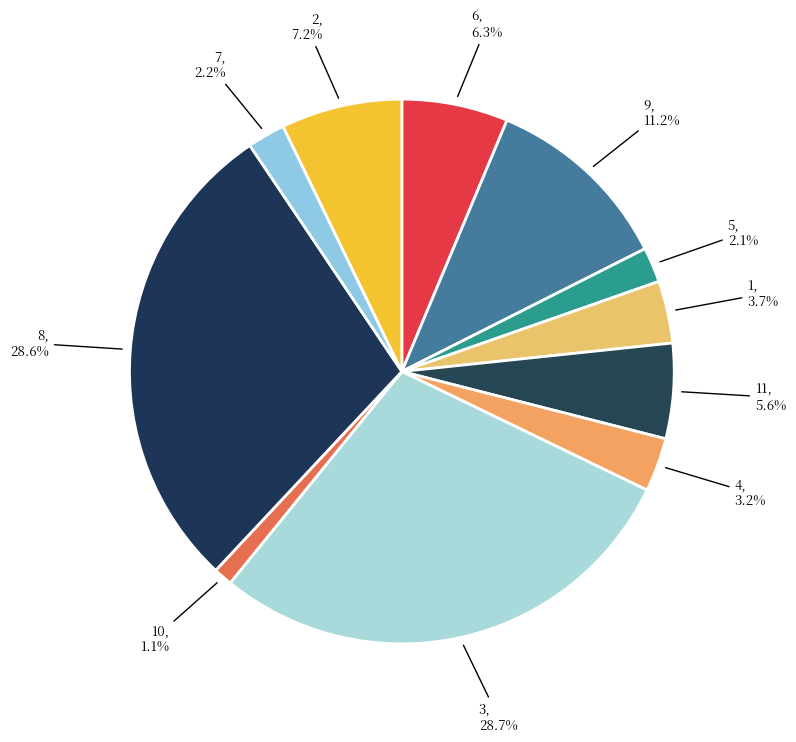

How many slices are in this pie chart?

11